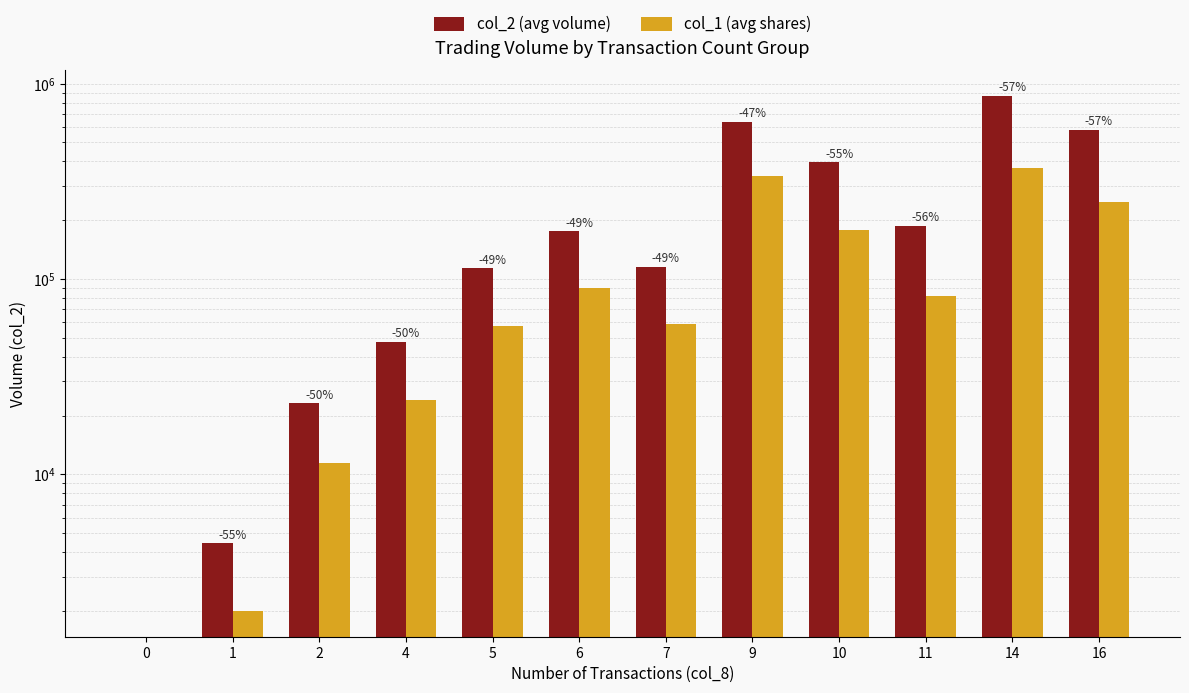

At which category is the sum across all series the highest?

14